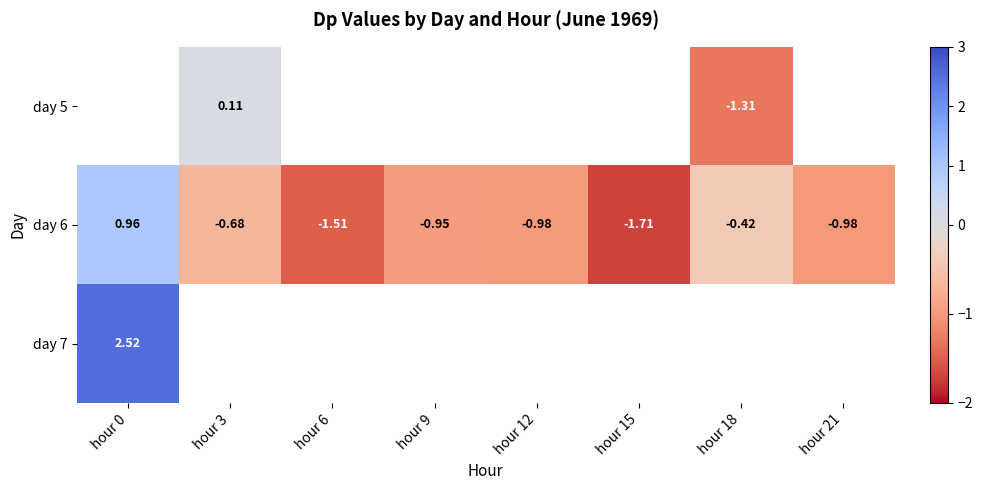

Is the value of day 5 at hour 3 greater than the value of day 6 at hour 3?

Yes